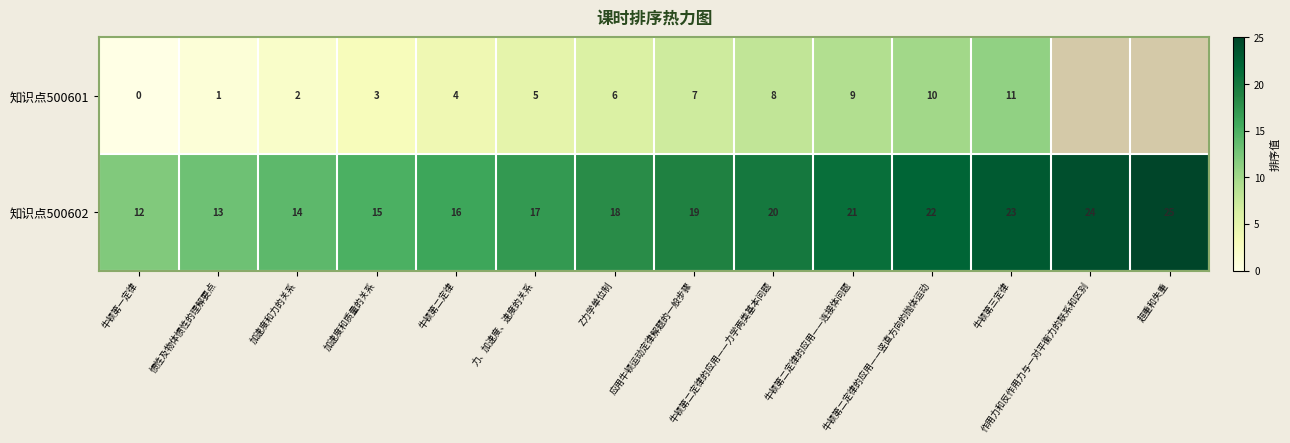

At 力、加速度、速度的关系, list the series in order from largest to smallest.

知识点500602, 知识点500601